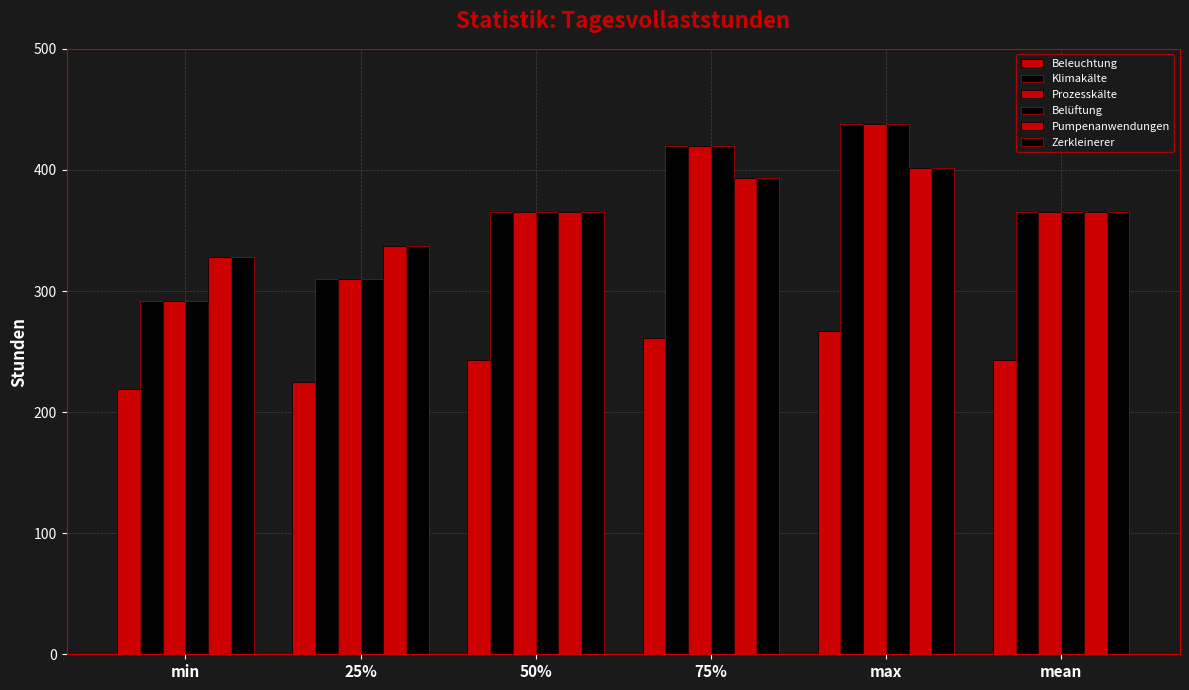

What is the difference between the Klimakälte values at min and mean?

73